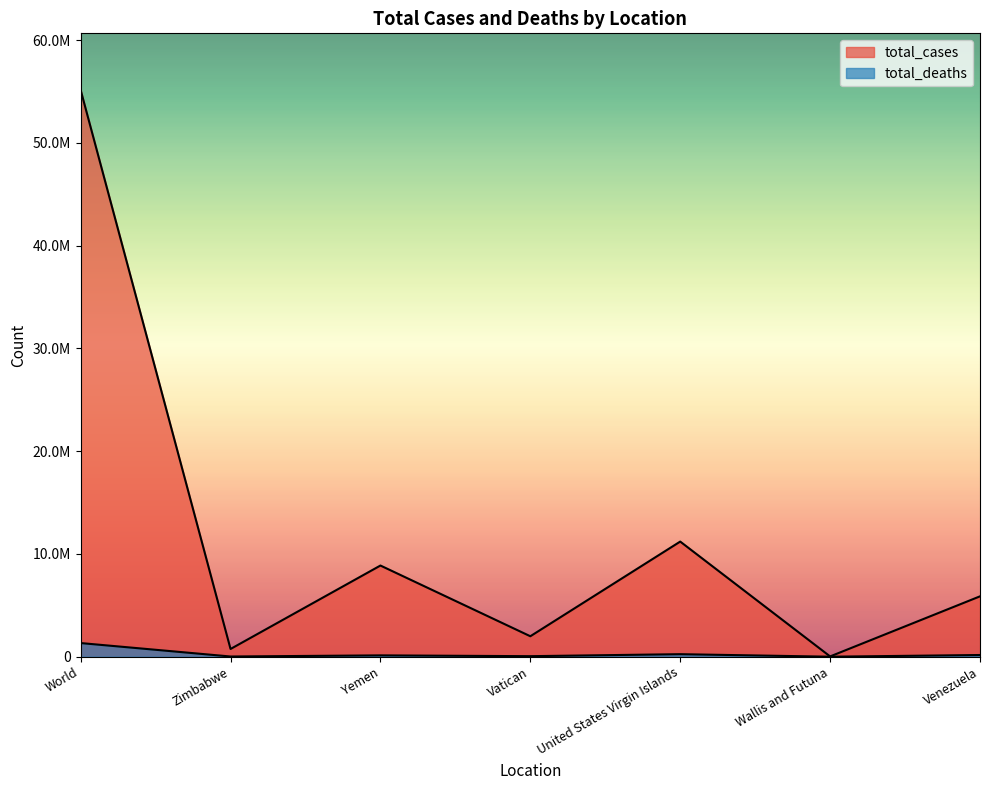

Does the chart display data point markers on the line(s)?

No